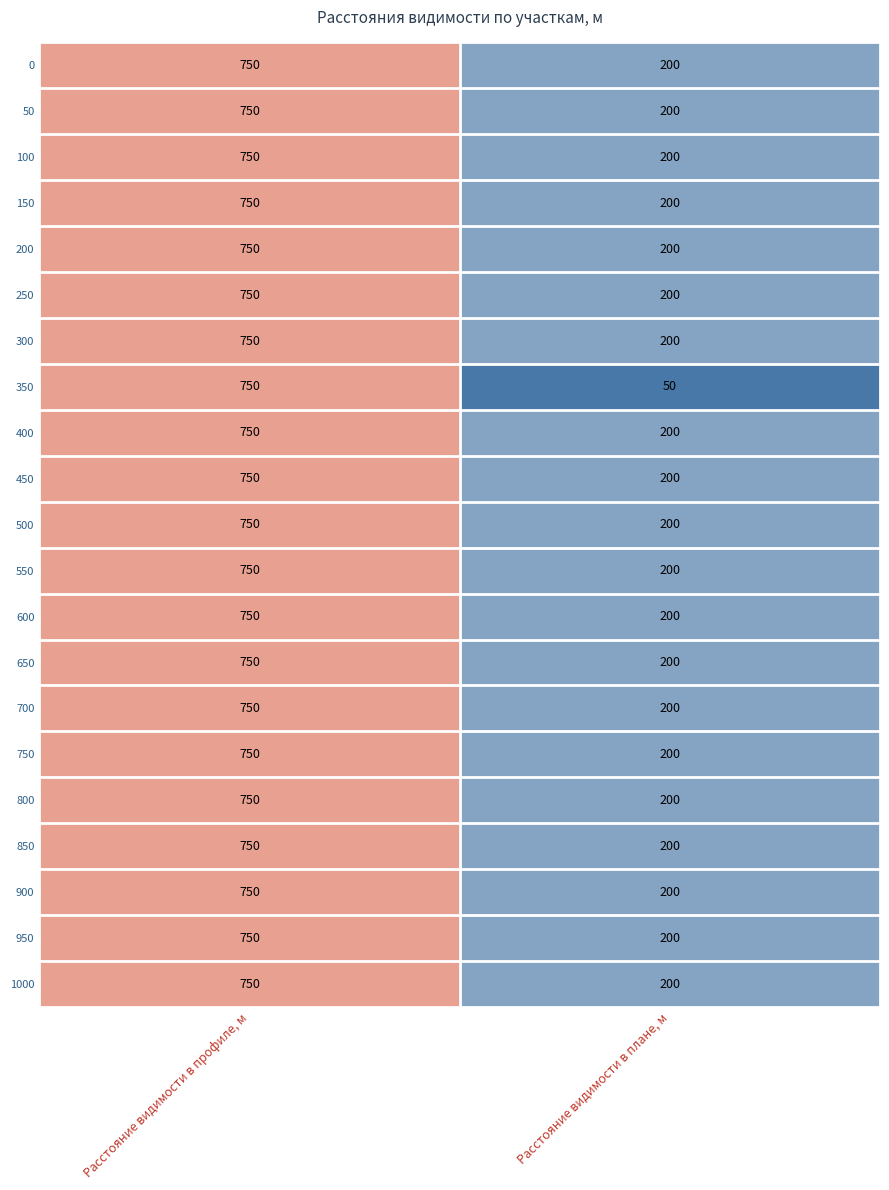

Read the 150 value at Расстояние видимости в профиле, м.

750